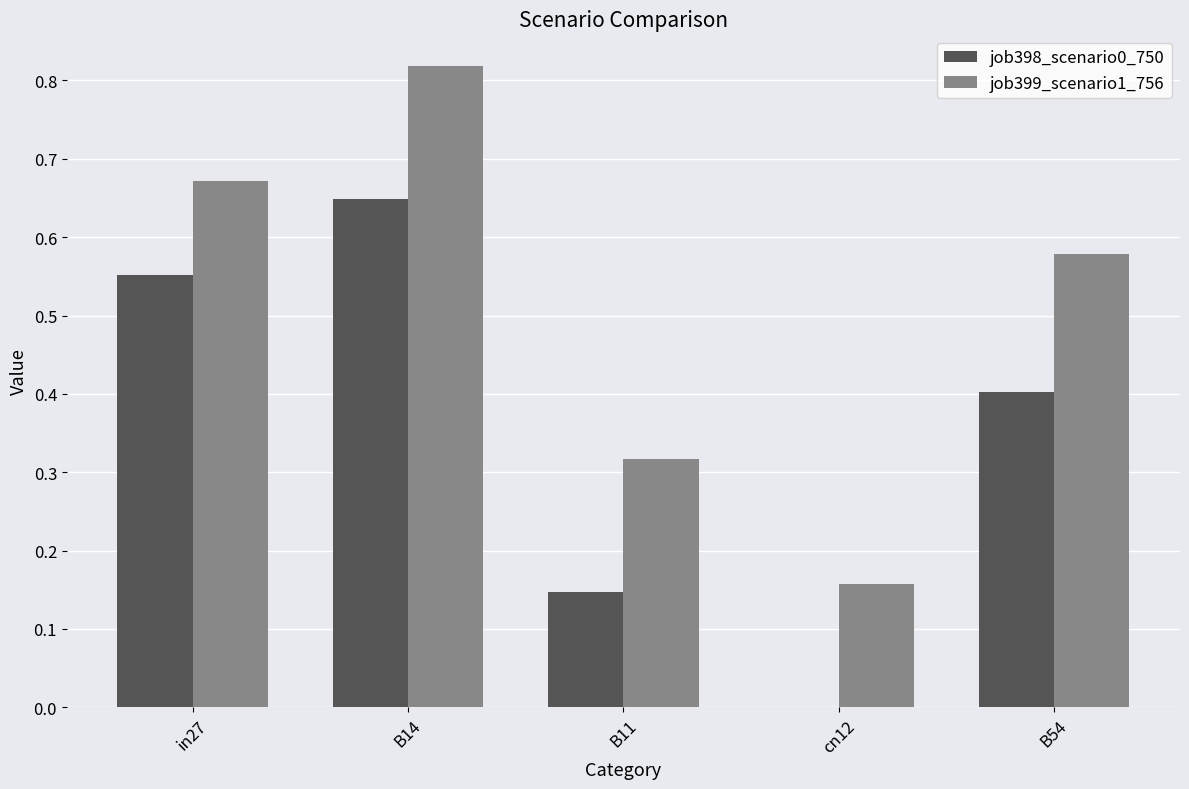

How many data points does each series have?

5